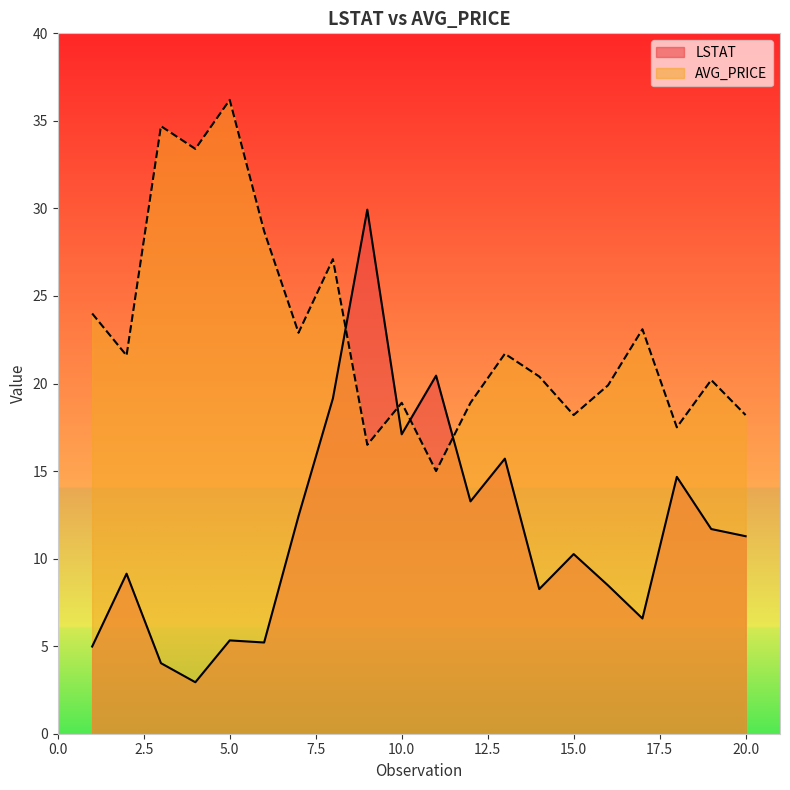

List the series in order of their peak value, lowest first.

LSTAT, AVG_PRICE